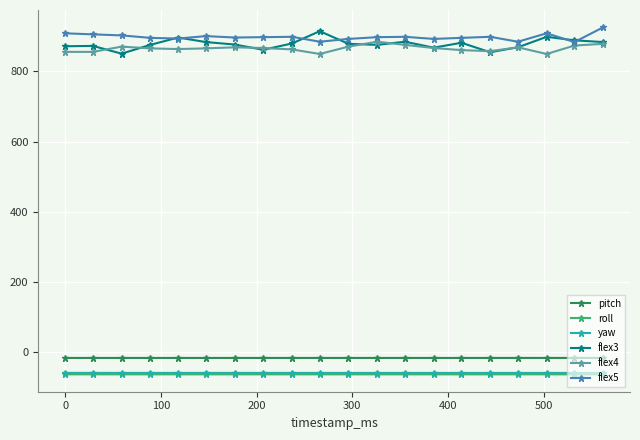

What is the value of the flex3 point at the 16th from the left?

855.0